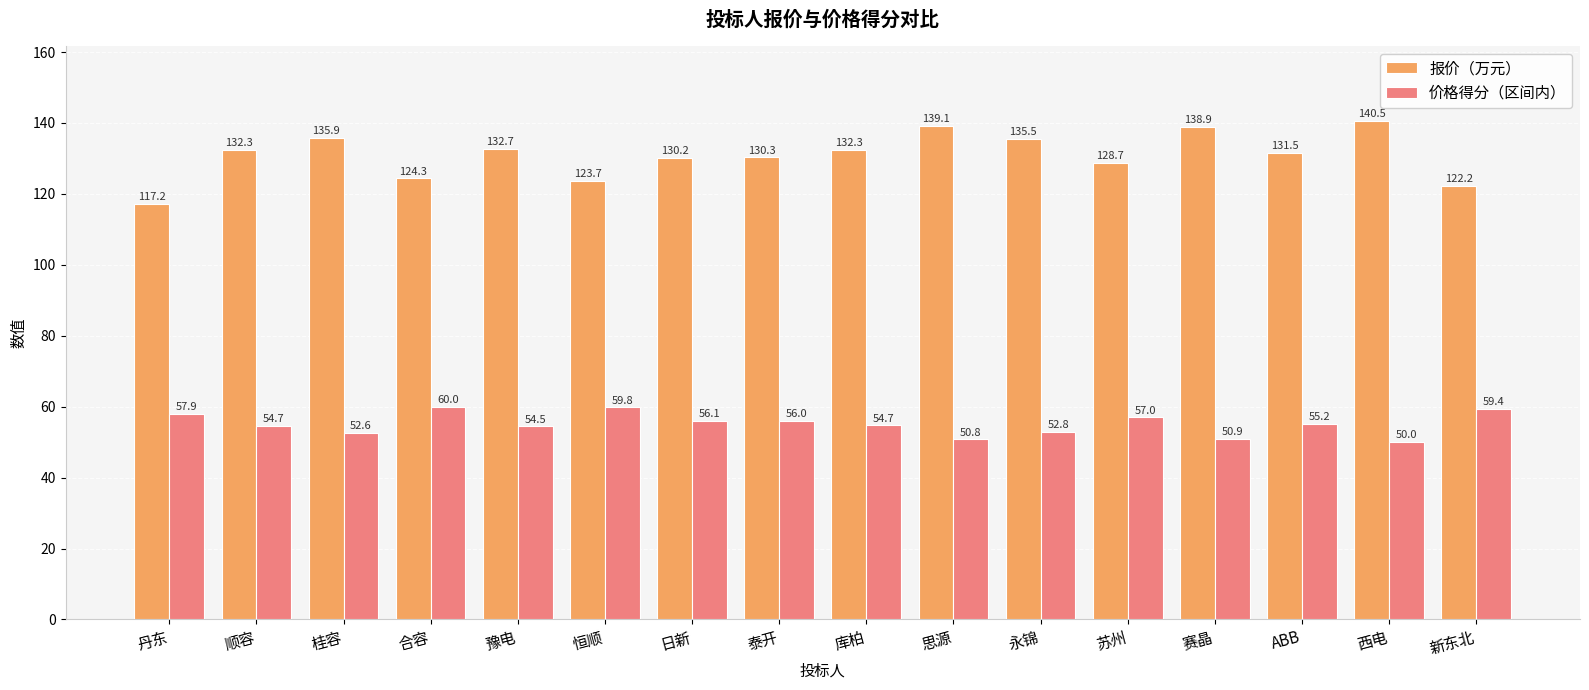

Where does the 报价（万元） series first go above 132?

顺容